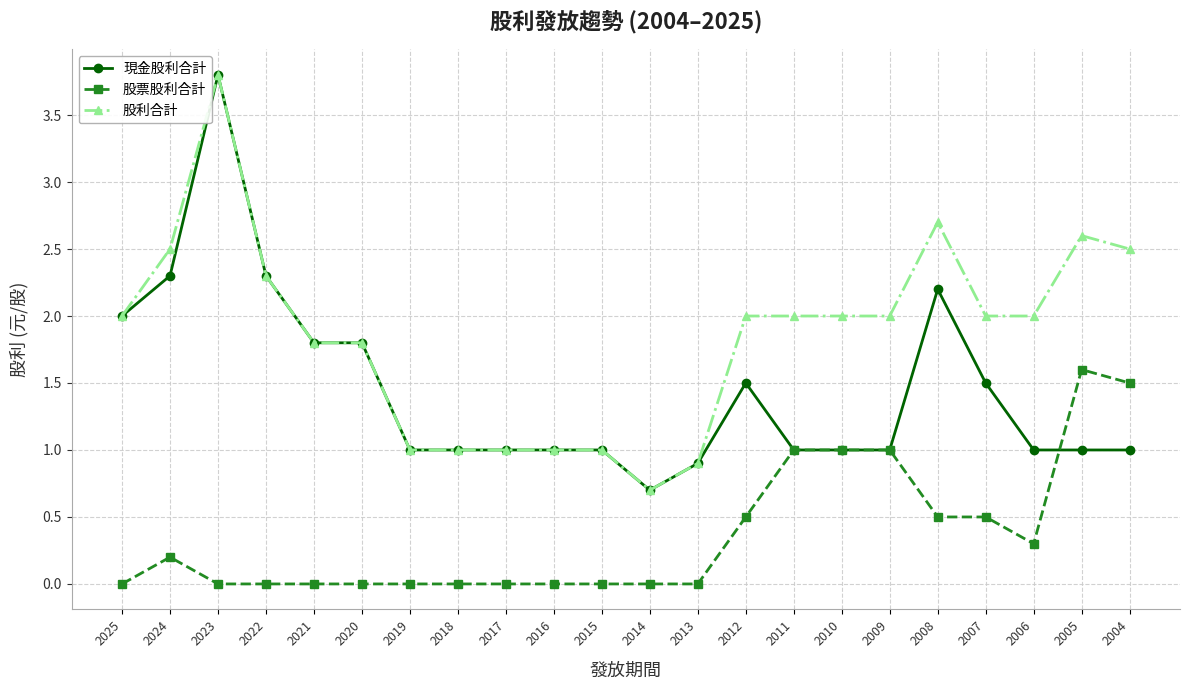

Where is the first local maximum for 股票股利合計?

2024